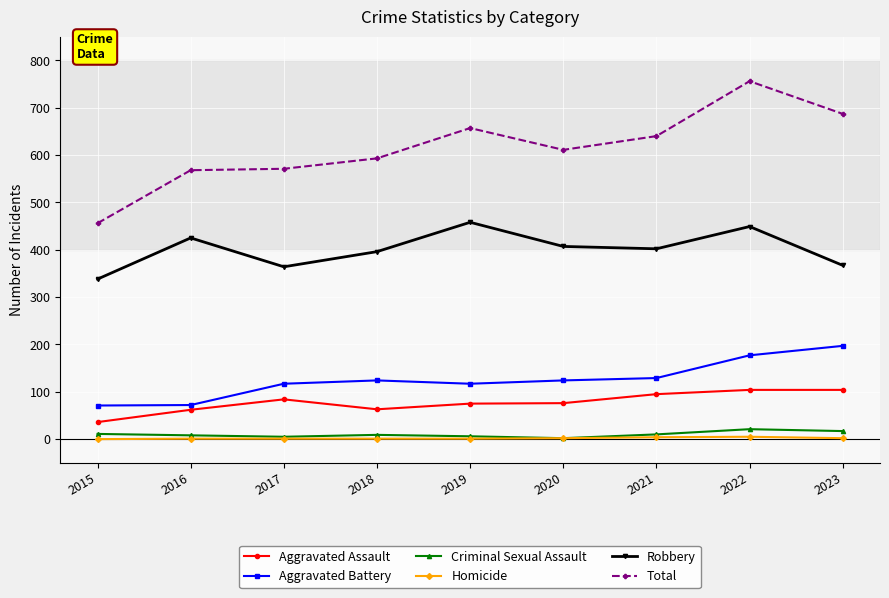

True or false: Aggravated Battery and Homicide cross at least once.

False